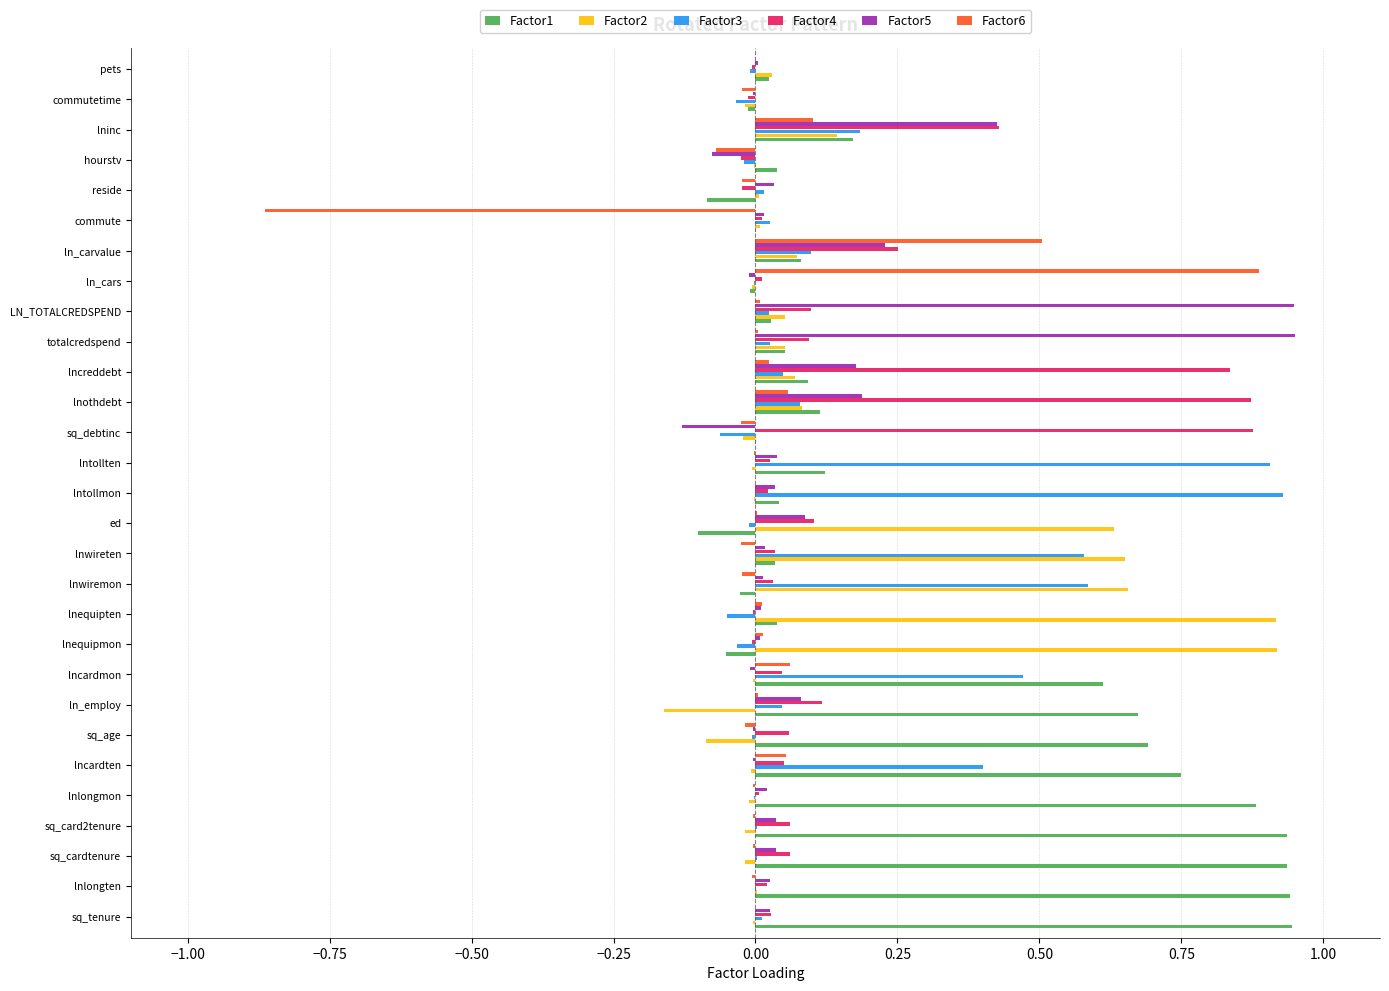

What are all the series names shown in the legend?

Factor1, Factor2, Factor3, Factor4, Factor5, Factor6